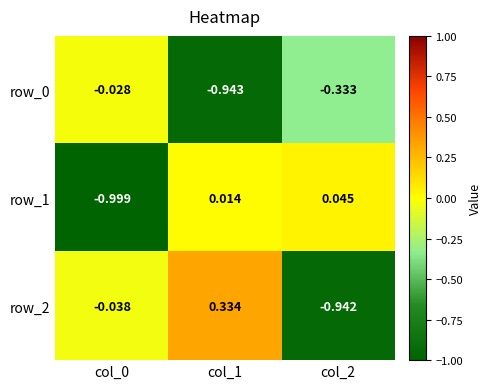

Which category has the lowest value in the row_2 series?

col_2